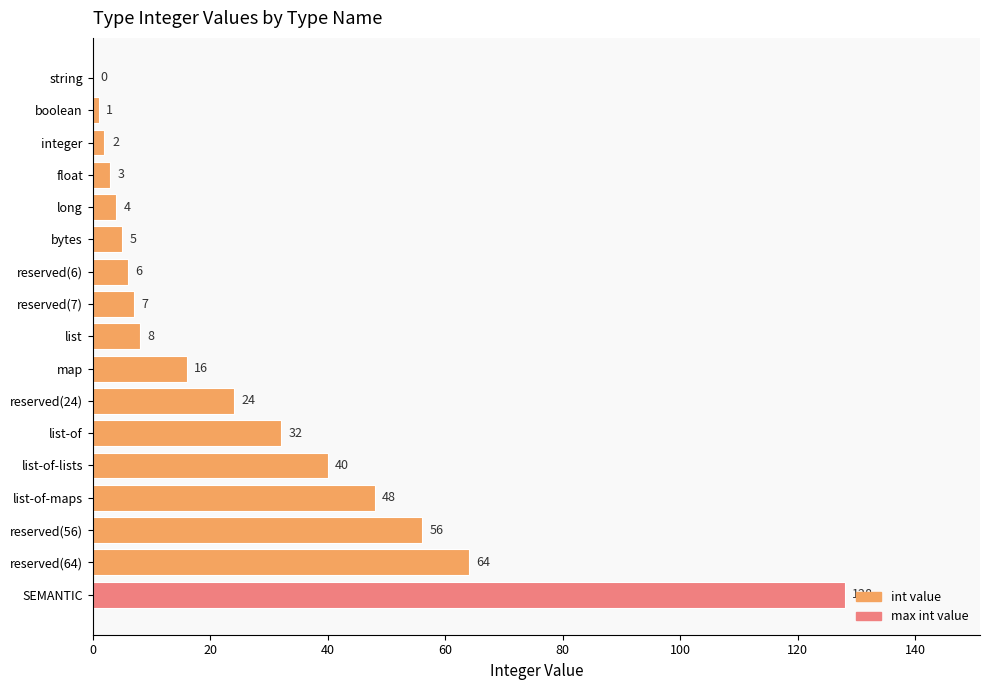

How many data points does each series have?

17